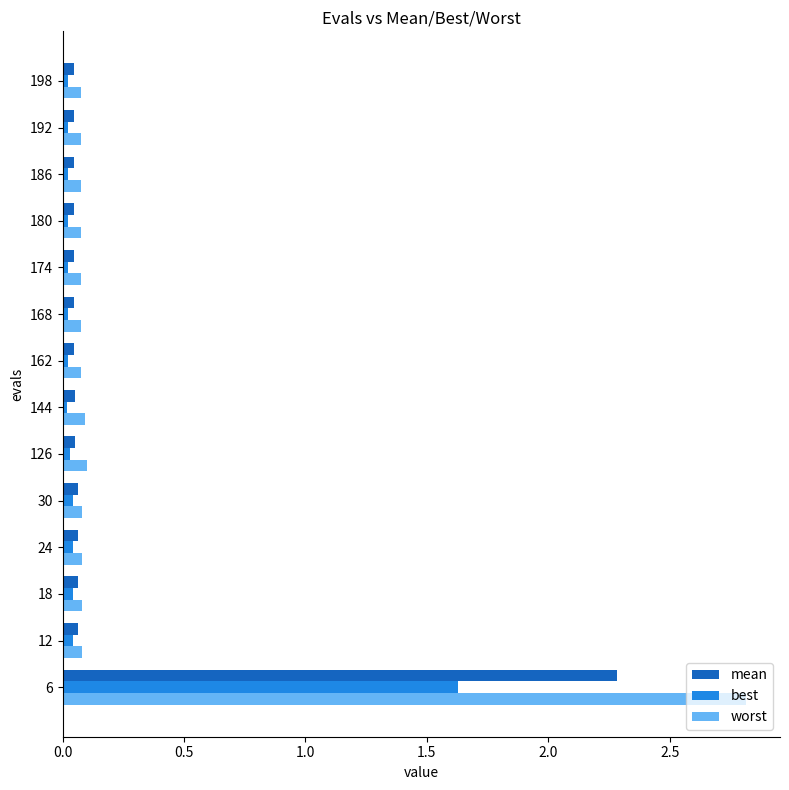

Rank the series by their maximum value, from lowest to highest.

best, mean, worst